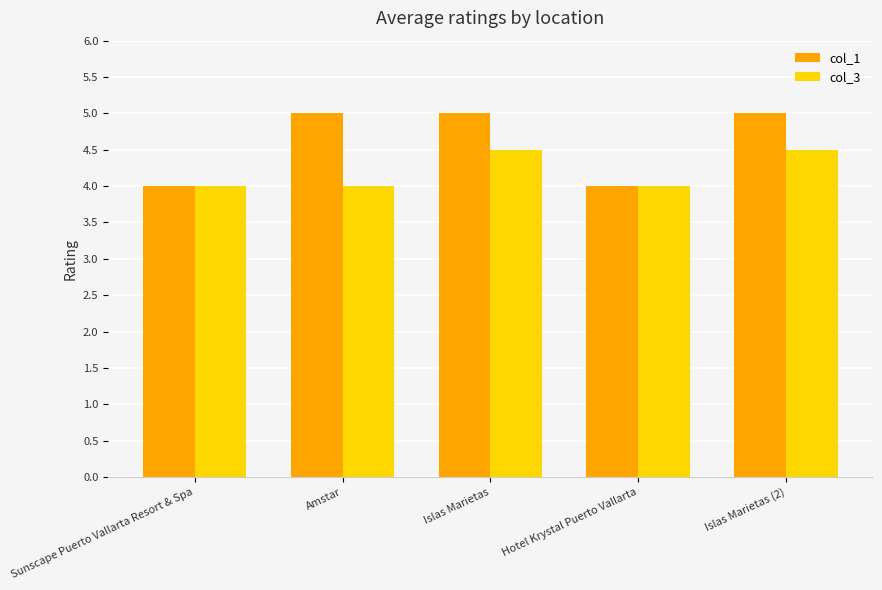

Which series has the largest range (max minus min)?

col_1